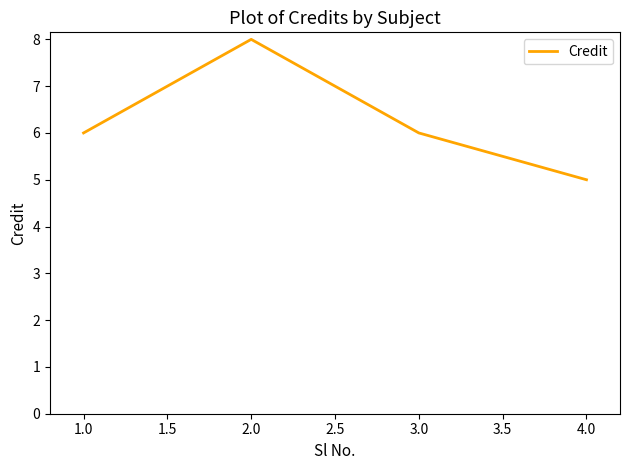

What position from the left is 2.0?

2